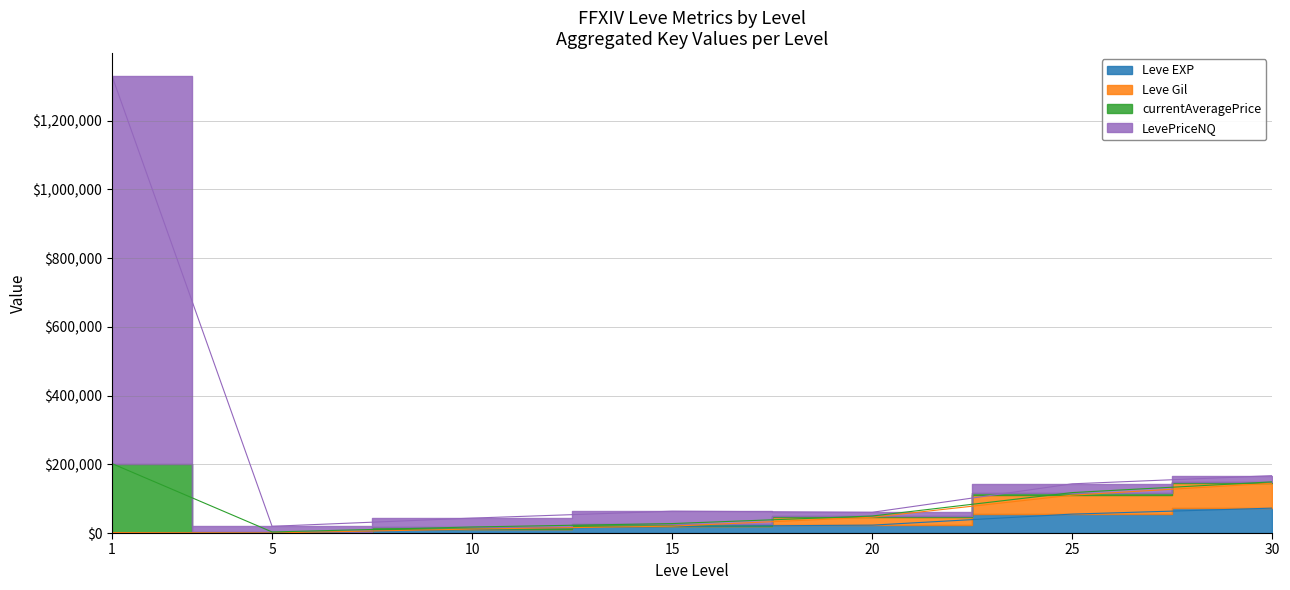

What is the approximate value of Leve EXP at 20, to the nearest 50?

22950